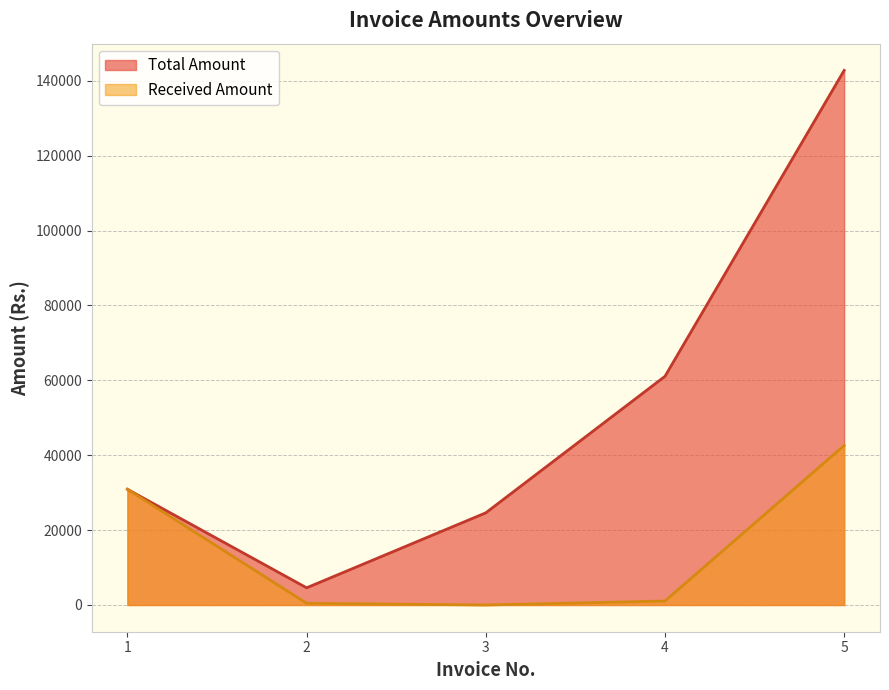

How many data points in Received Amount are less than 1067?

2